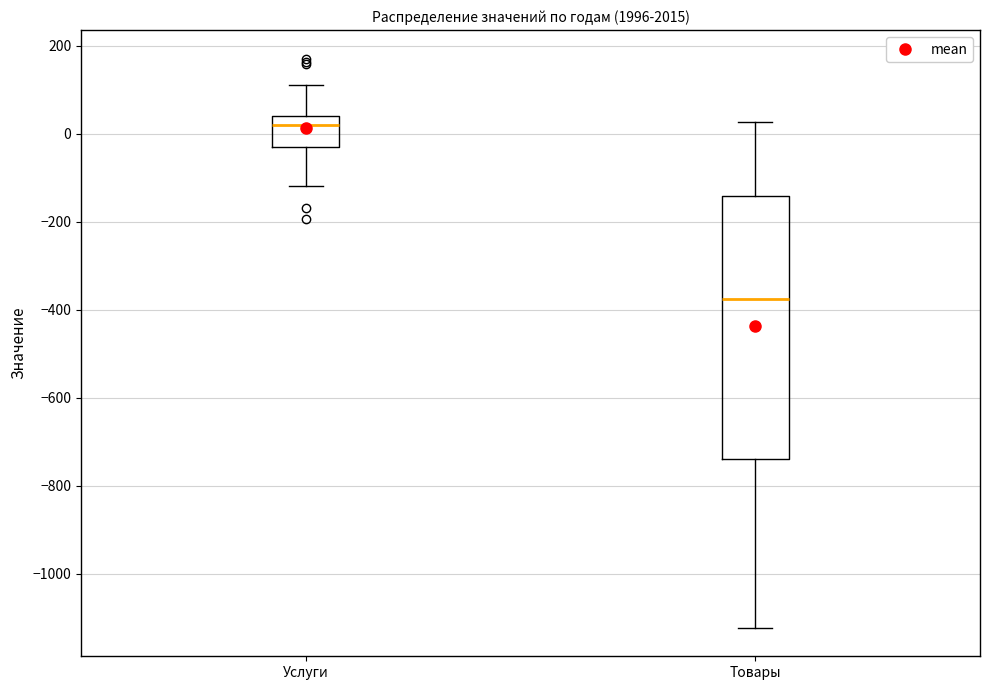

Reading left to right, read every box against the y-axis: the position of its median line, the range the box covers, and the ends of its whiskers. The values are not printed on the chart, so give them approximately, as read against the axis.

Услуги: median 20, box -20 to 40, whiskers -120 to 120
Товары: median -380, box -740 to -140, whiskers -1120 to 20